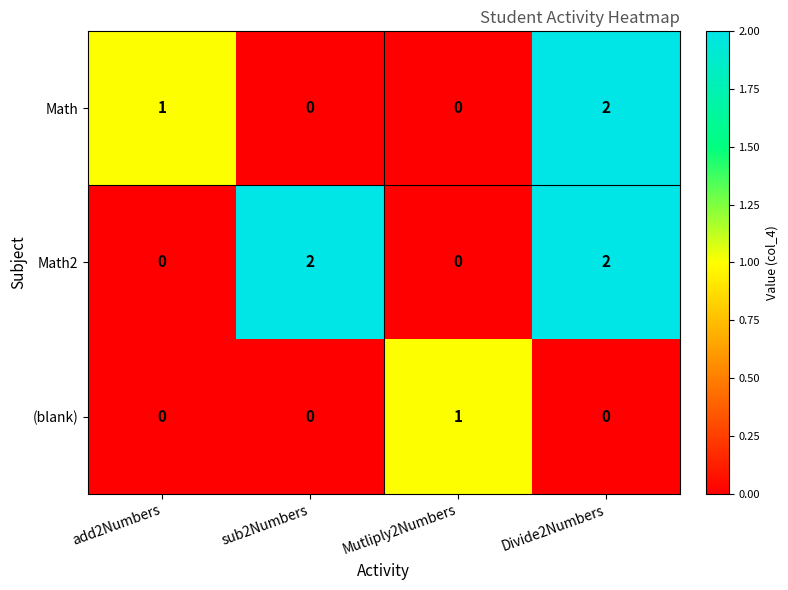

At which label does Math reach its peak?

Divide2Numbers